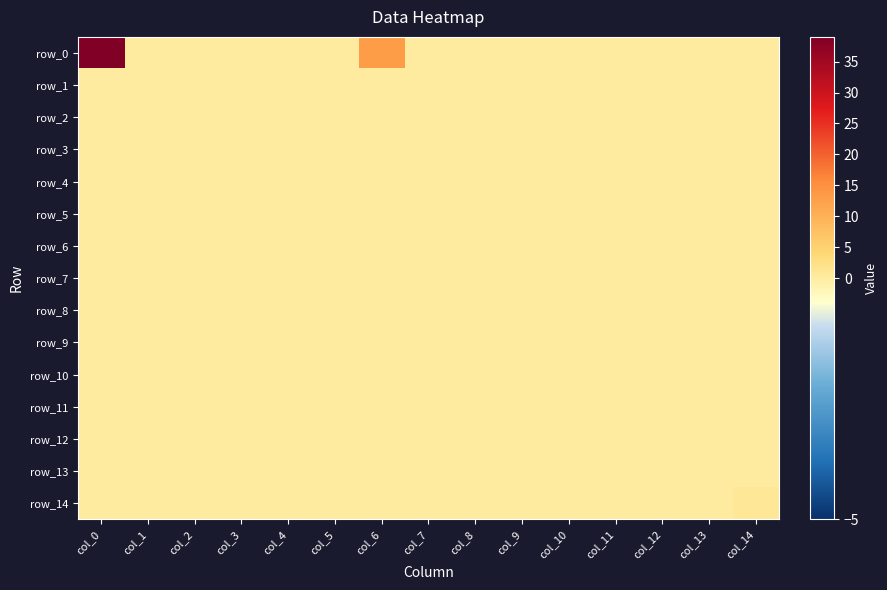

Reading left to right, transcribe all the data shown in this chart.

row_0: 39	0	0	0	0	0	13	0	0	0	0	0	0	0	0
row_1: 0	0	0	0	0	0	0	0	0	0	0	0	0	0	0
row_2: 0	0	0	0	0	0	0	0	0	0	0	0	0	0	0
row_3: 0	0	0	0	0	0	0	0	0	0	0	0	0	0	0
row_4: 0	0	0	0	0	0	0	0	0	0	0	0	0	0	0
row_5: 0	0	0	0	0	0	0	0	0	0	0	0	0	0	0
row_6: 0	0	0	0	0	0	0	0	0	0	0	0	0	0	0
row_7: 0	0	0	0	0	0	0	0	0	0	0	0	0	0	0
row_8: 0	0	0	0	0	0	0	0	0	0	0	0	0	0	0
row_9: 0	0	0	0	0	0	0	0	0	0	0	0	0	0	0
row_10: 0	0	0	0	0	0	0	0	0	0	0	0	0	0	0
row_11: 0	0	0	0	0	0	0	0	0	0	0	0	0	0	0
row_12: 0	0	0	0	0	0	0	0	0	0	0	0	0	0	0
row_13: 0	0	0	0	0	0	0	0	0	0	0	0	0	0	0
row_14: 0	0	0	0	0	0	0	0	0	0	0	0	0	0	1